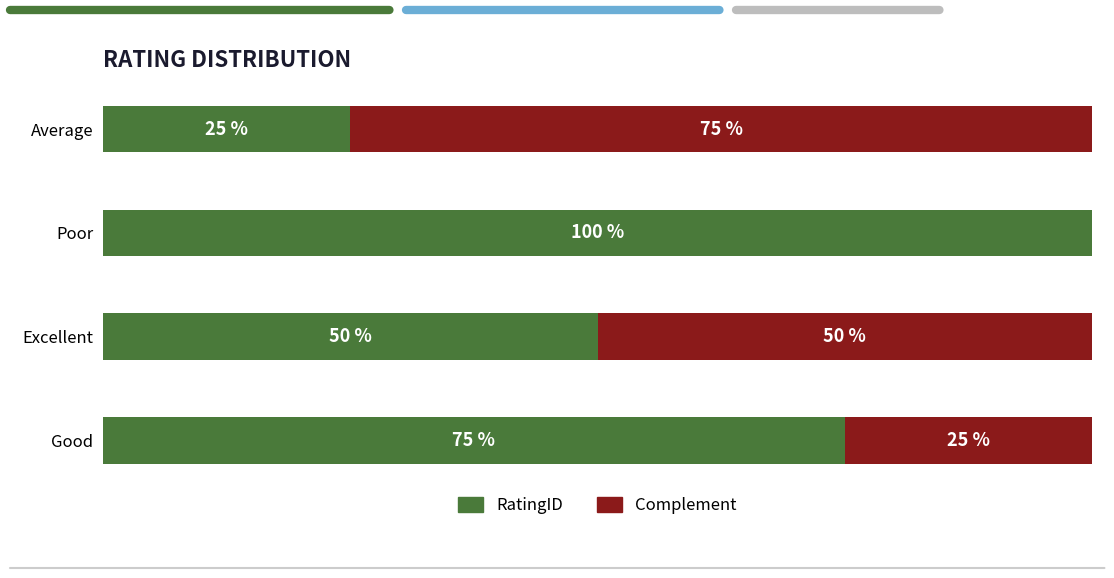

Where is RatingID nearest to the value 62?

Excellent